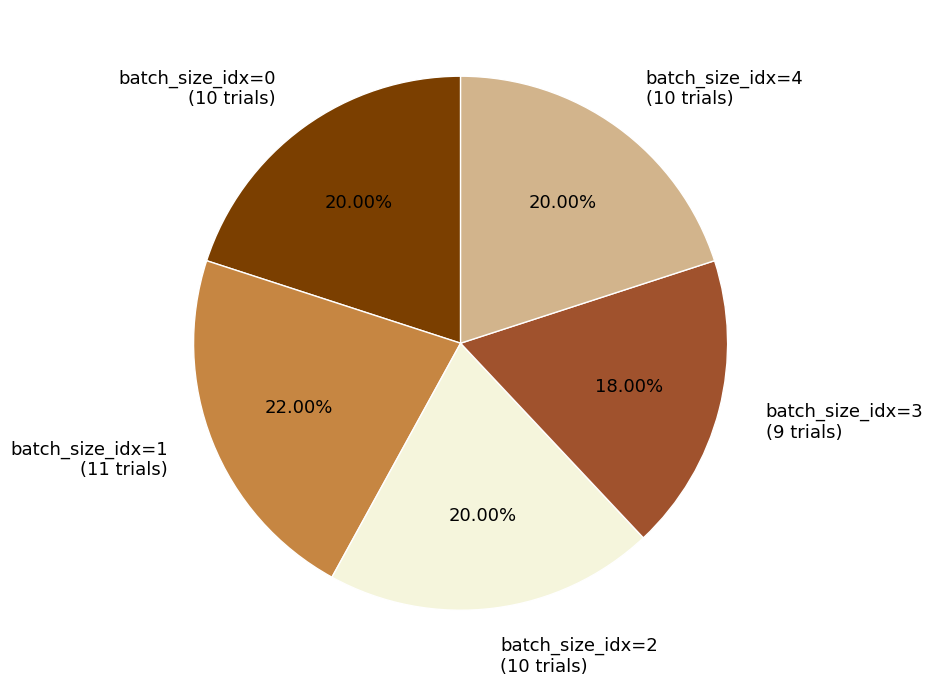

Which category has the smallest portion of the pie?

batch_size_idx=3